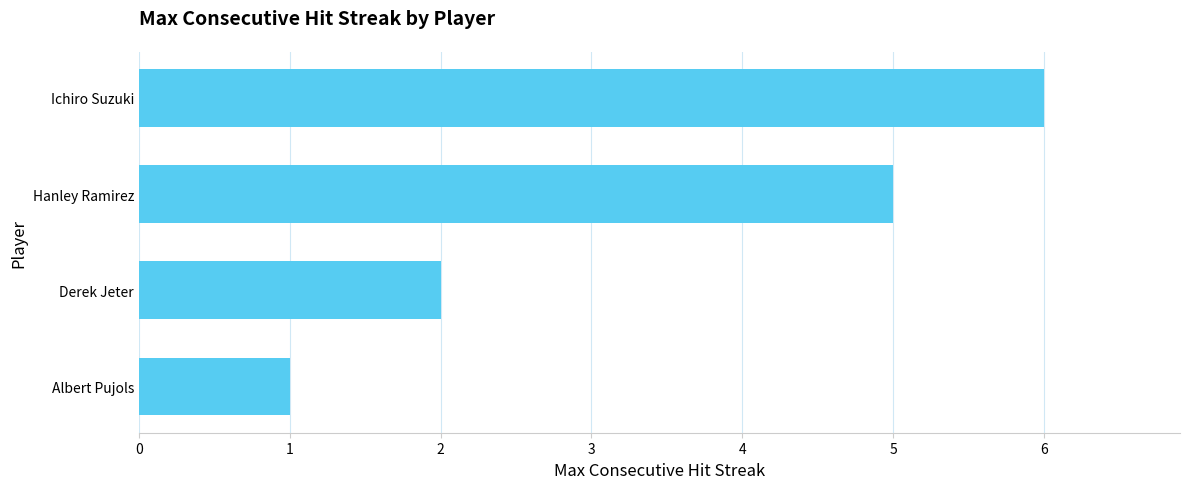

What is the sum of all values?

14